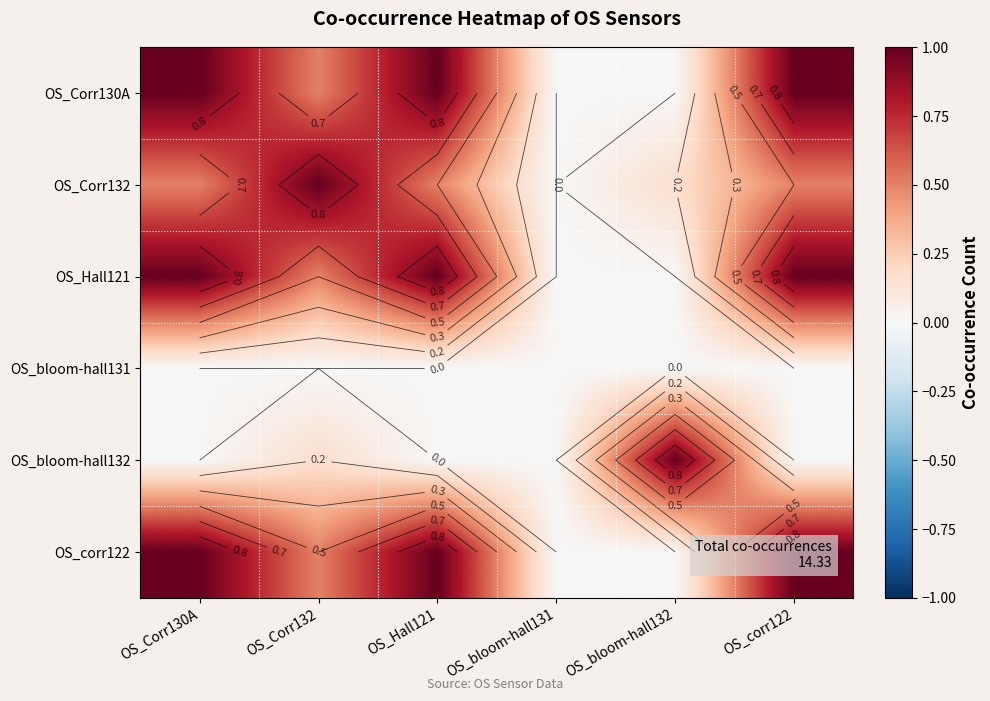

What is the difference between the second highest and second lowest values in the OS_Corr130A series?

1.0